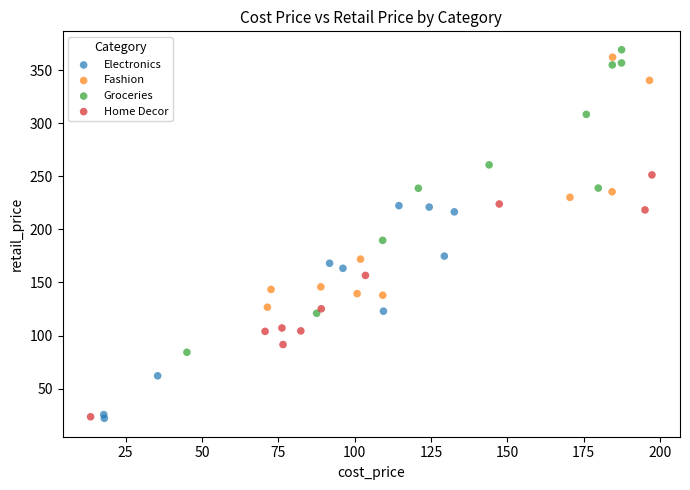

Which series reaches the maximum Y coordinate?

Groceries